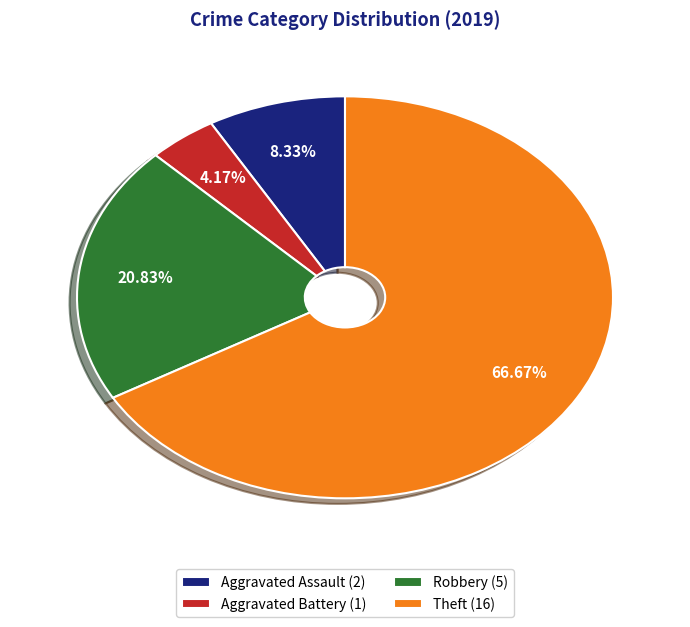

How many slices are in this pie chart?

4